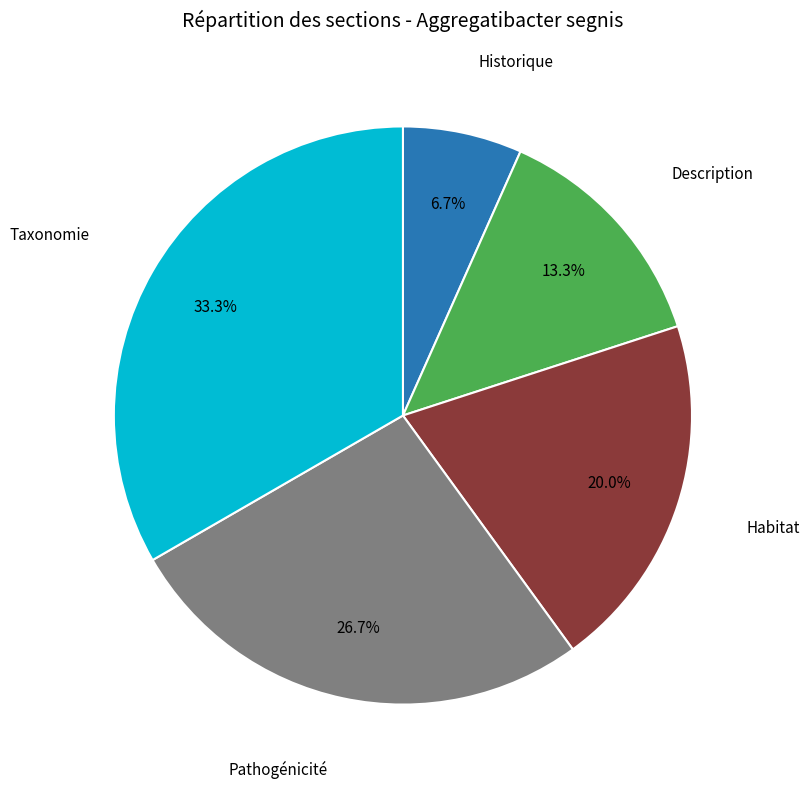

Is there any slice that represents more than half of the pie?

No